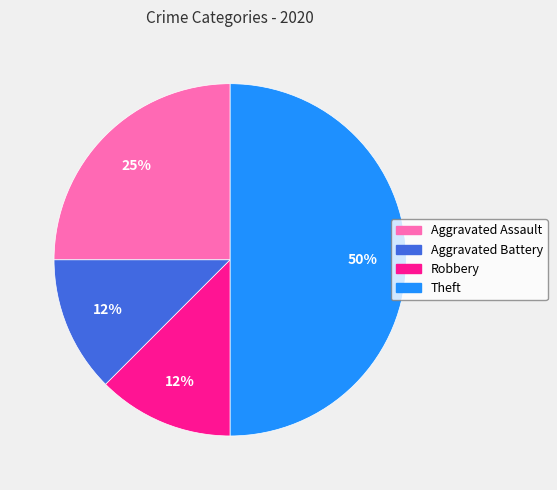

To the nearest percent, what is the average slice percentage?

25%